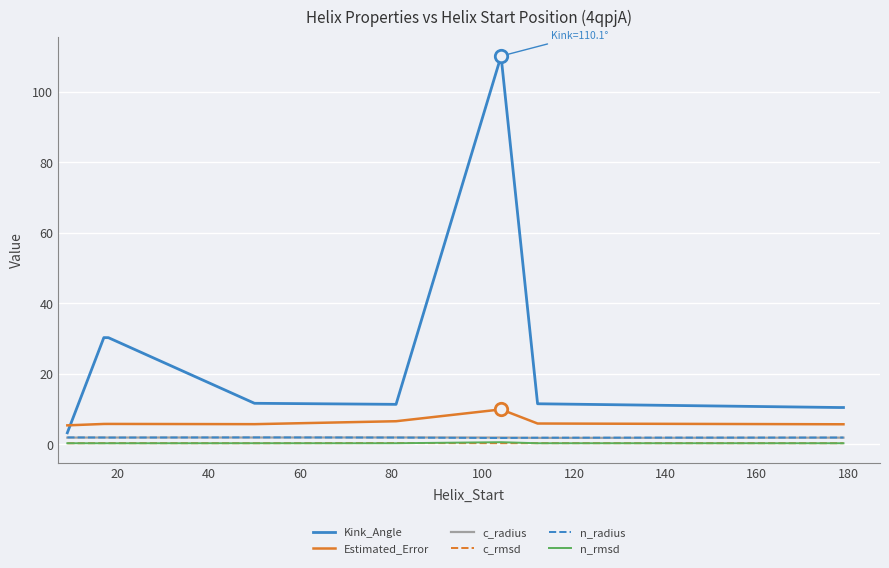

Which series has the largest total across all categories?

Kink_Angle